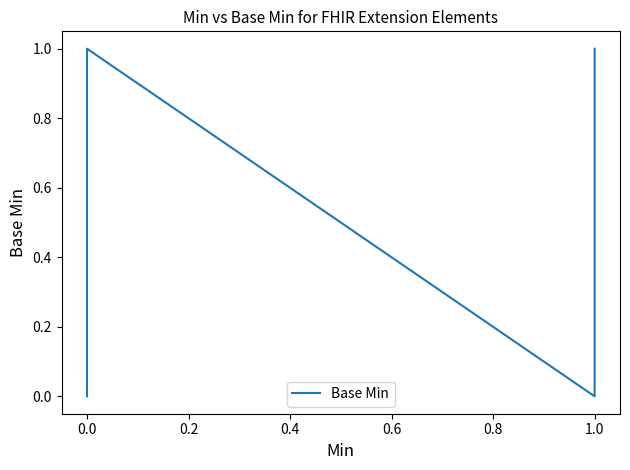

True or false: there are more than 2 points higher than both neighbors.

False